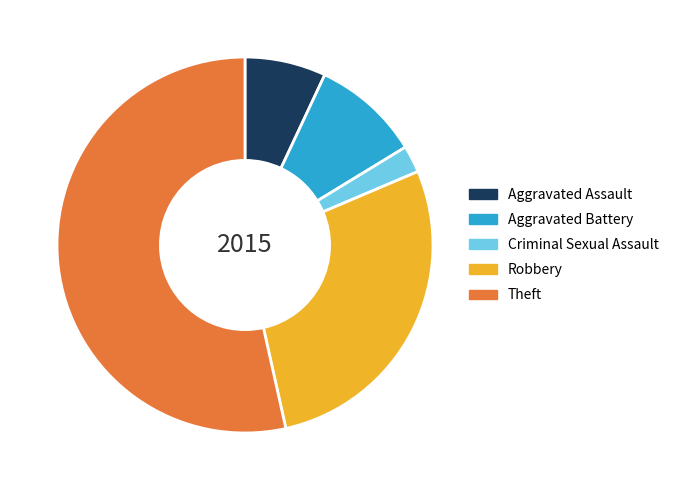

The Robbery slice represents 28% of the pie. True or false?

True